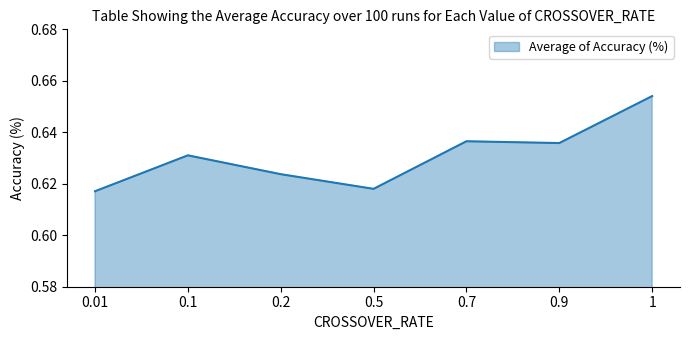

How many values are between 0 and 1?

7